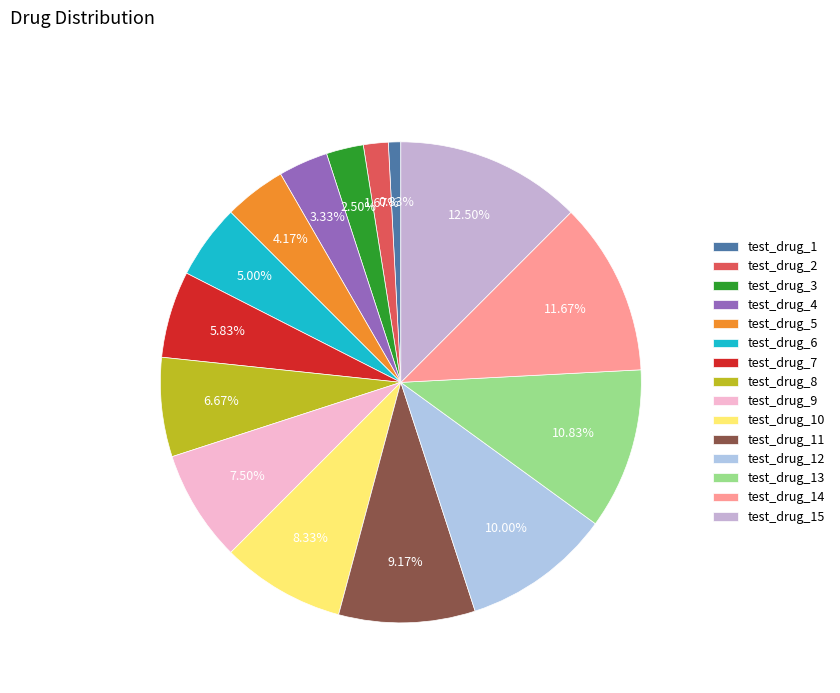

Is the sum of test_drug_10 and test_drug_14 greater than half?

No